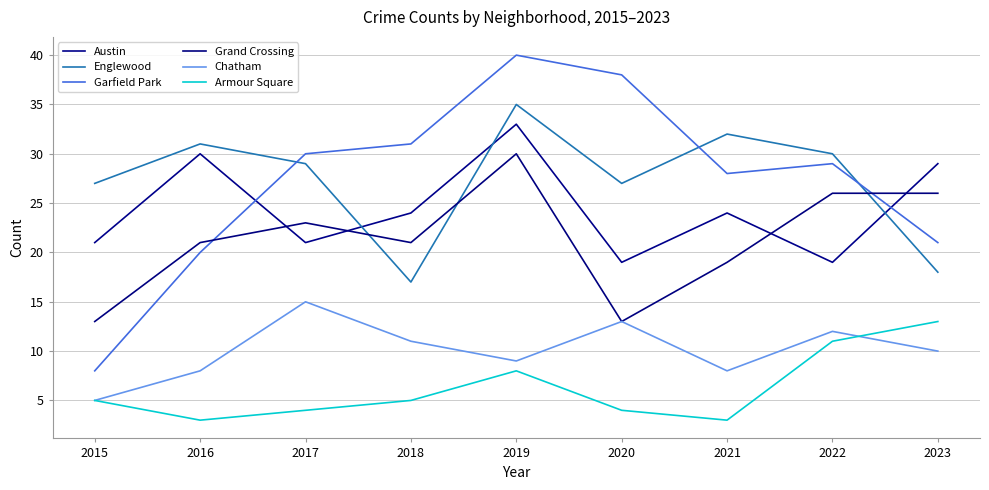

What is the value of the Chatham point at the 8th from the left?

12